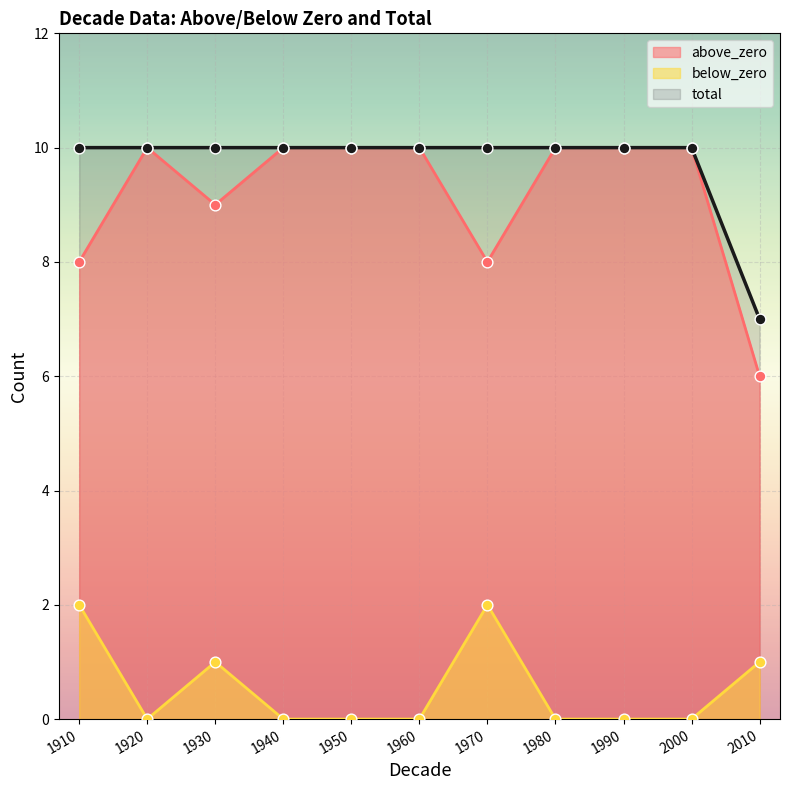

Which series has the widest spread of Y values?

above_zero